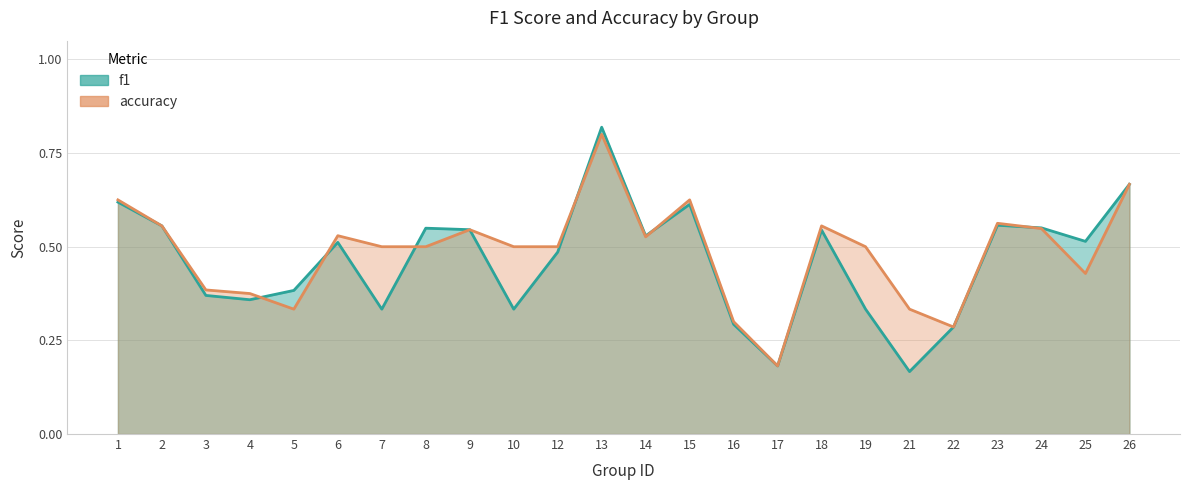

True or false: accuracy and f1 cross at least once.

True